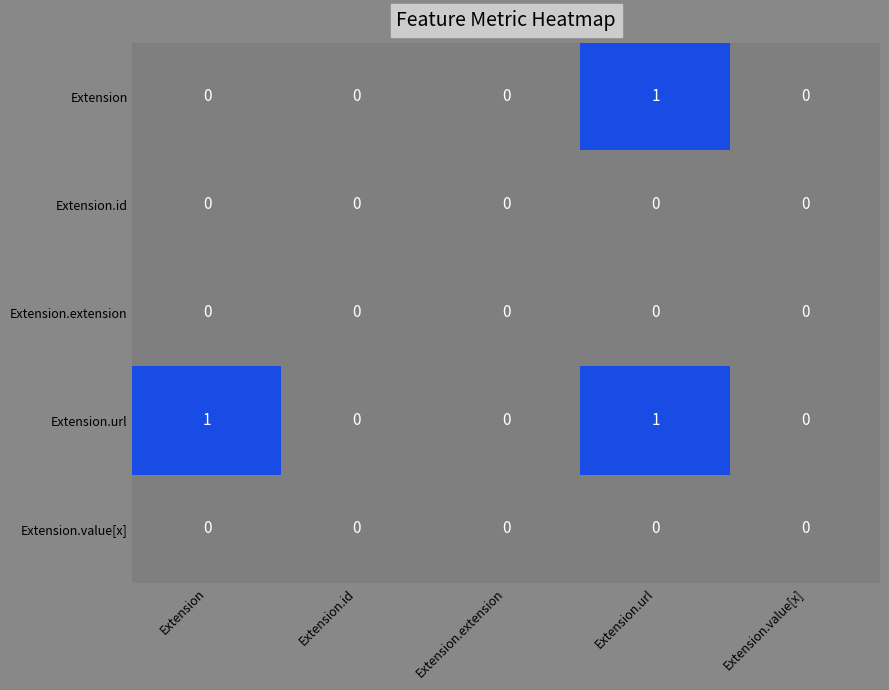

Reading right to left, transcribe all the data shown in this chart.

Extension: 0	1	0	0	0
Extension.id: 0	0	0	0	0
Extension.extension: 0	0	0	0	0
Extension.url: 0	1	0	0	1
Extension.value[x]: 0	0	0	0	0